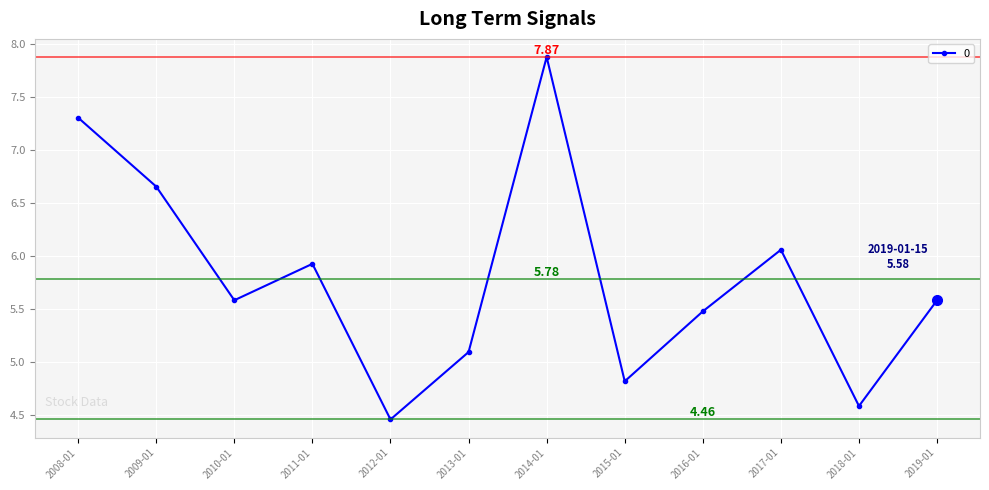

What is the difference between the maximum and minimum values?

3.4